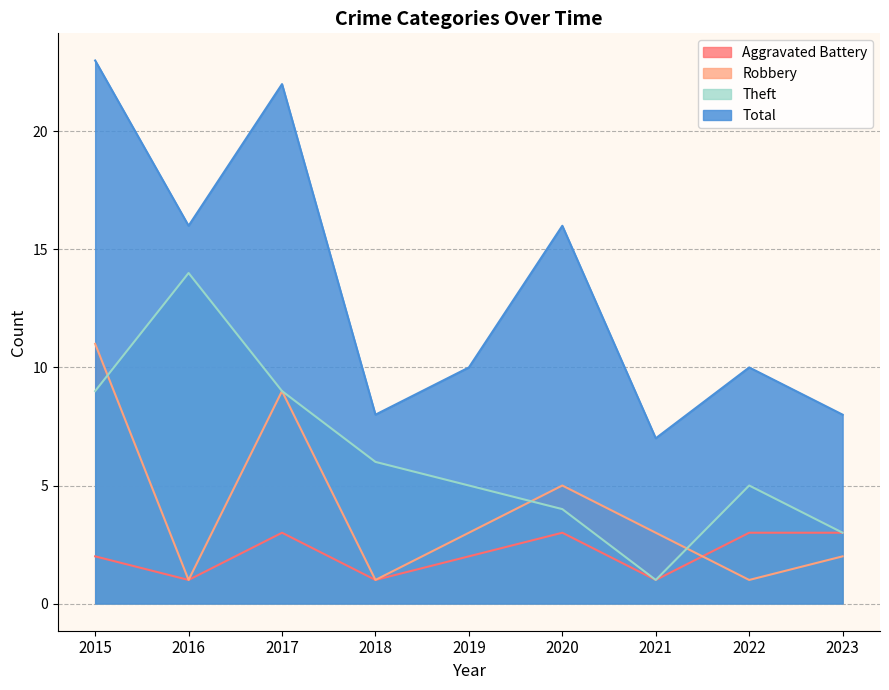

Rank the categories by Aggravated Battery value from lowest to highest.

2016, 2018, 2021, 2015, 2019, 2017, 2020, 2022, 2023